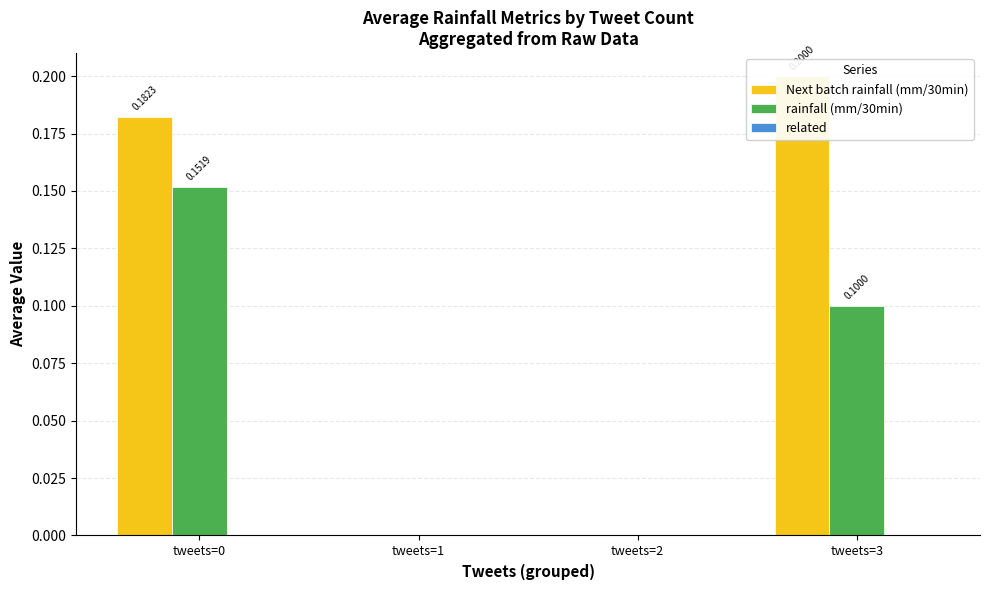

The value of rainfall (mm/30min) at tweets=3 is 0.0. True or false?

False